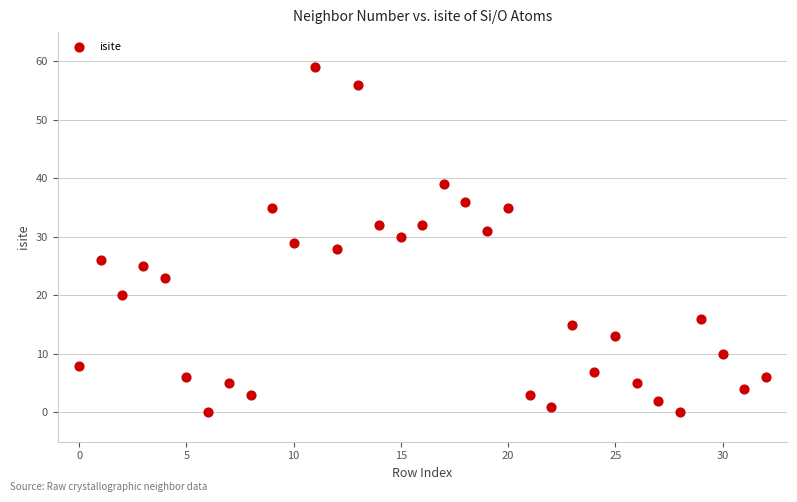

What is the range of Y values (max minus min)?

59